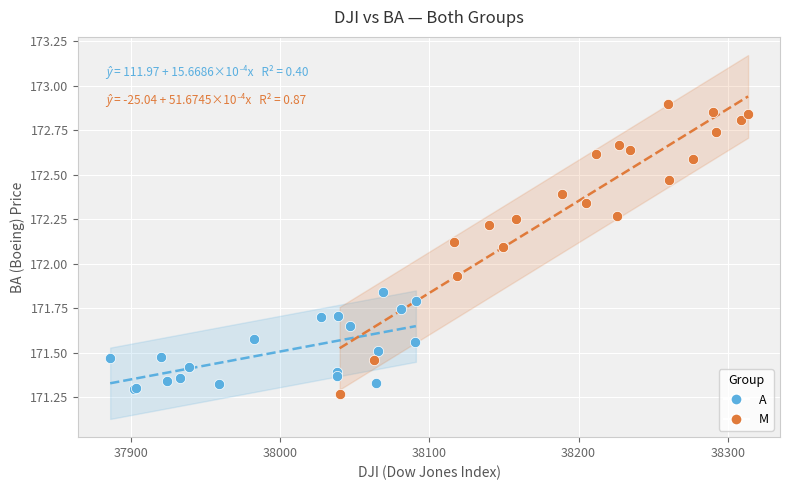

What are all the series names shown in the legend?

A, M